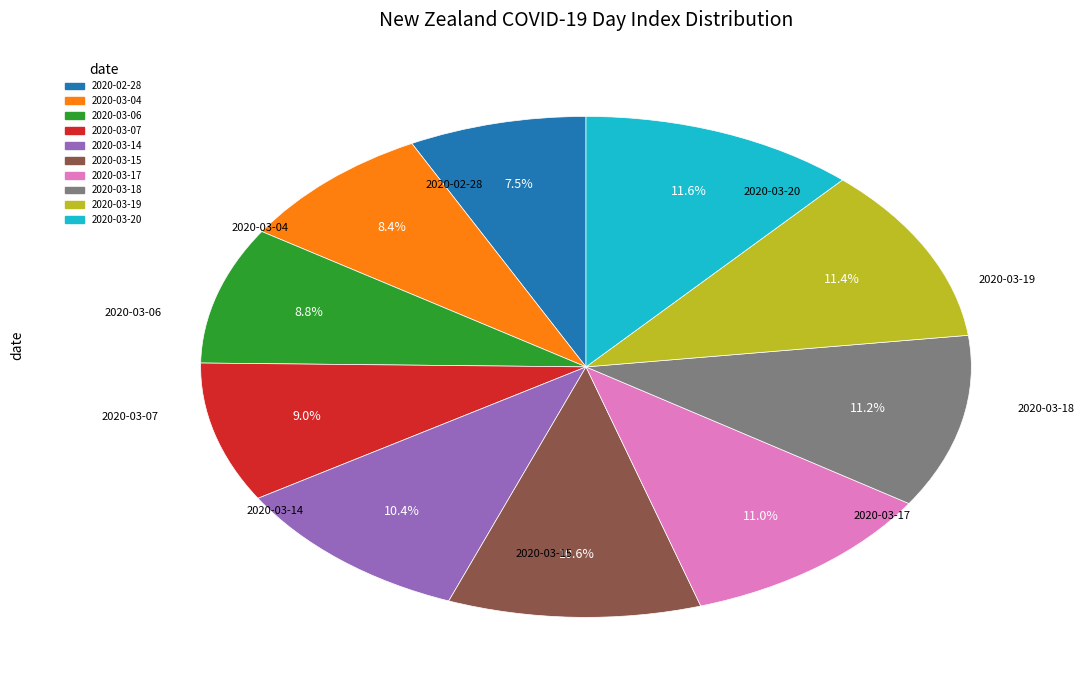

Is the sum of 2020-03-06 and 2020-03-19 greater than half?

No